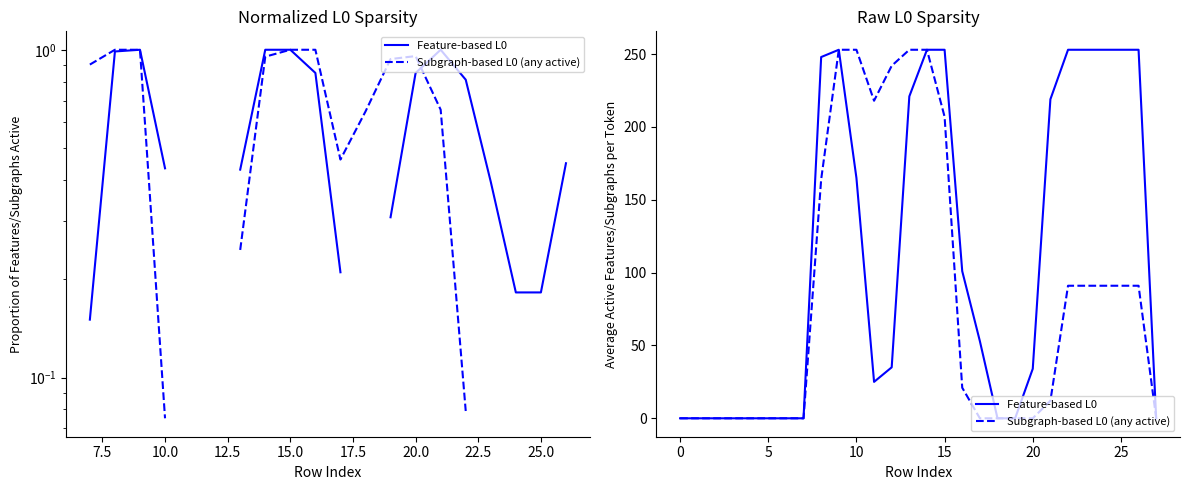

What are all the series names shown in the legend?

Feature-based L0, Subgraph-based L0 (any active)